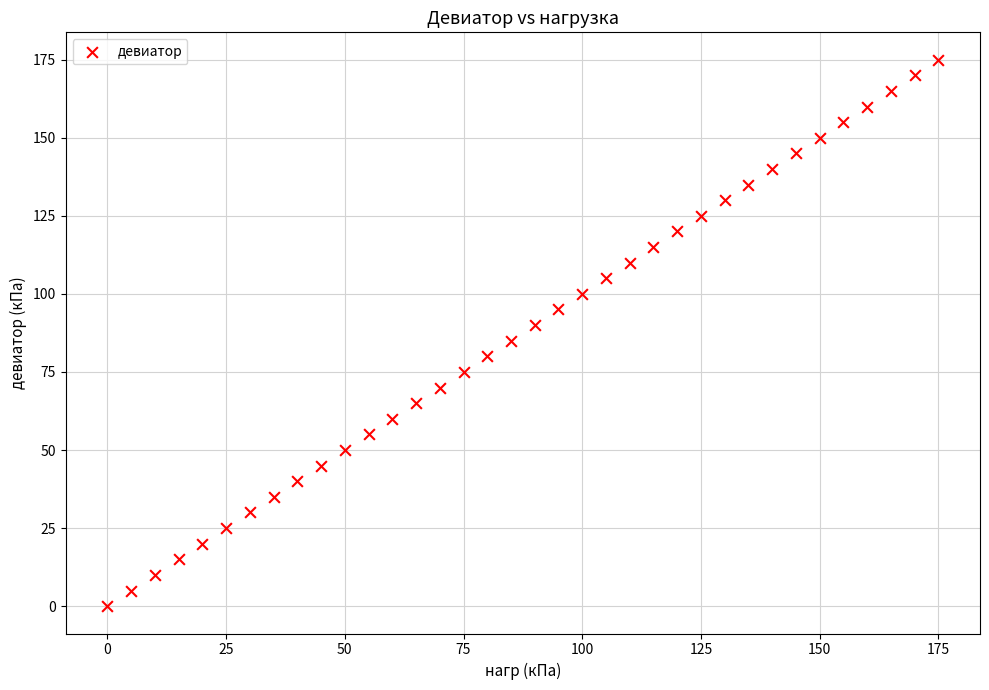

What is the range of Y values (max minus min)?

175